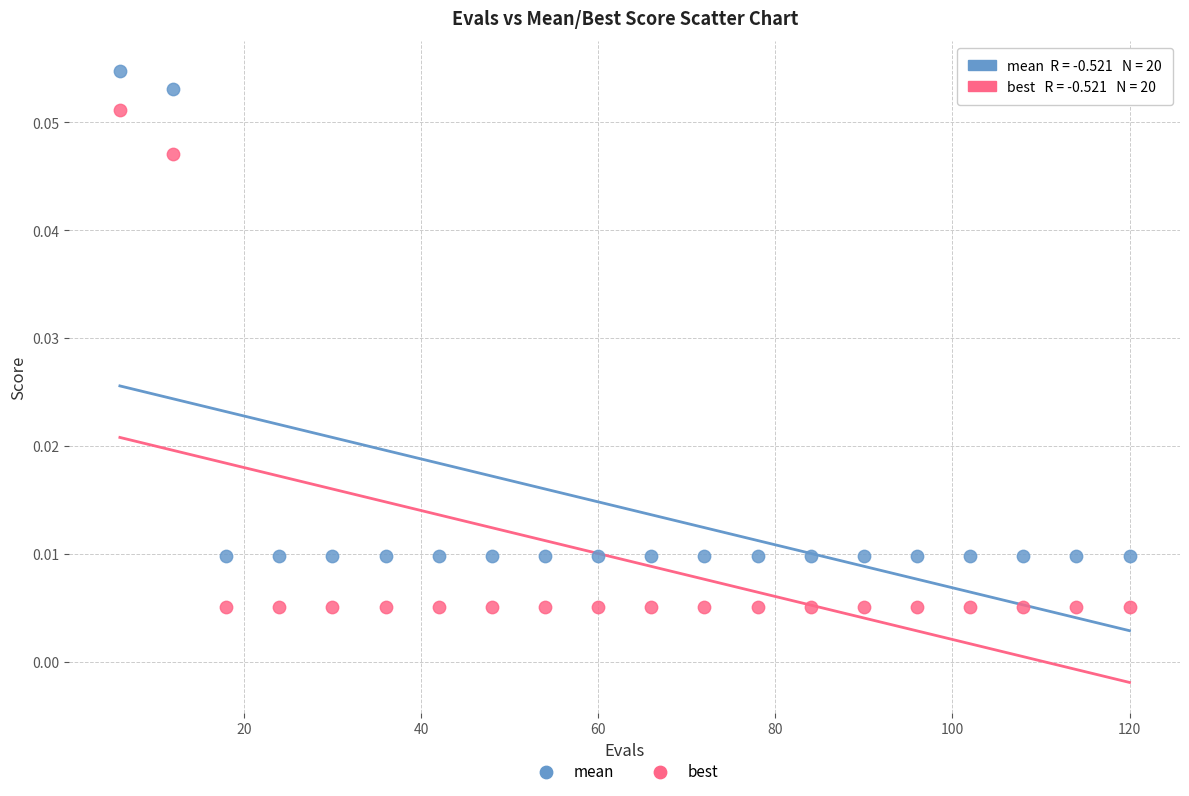

What are all the series names shown in the legend?

mean, best